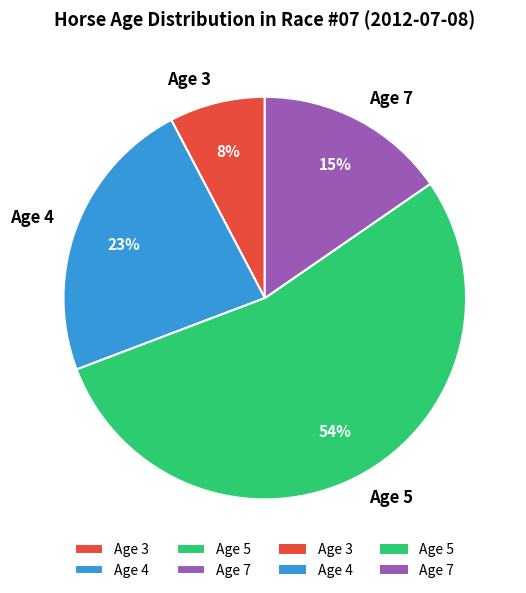

The Age 4 slice represents 36% of the pie. True or false?

False